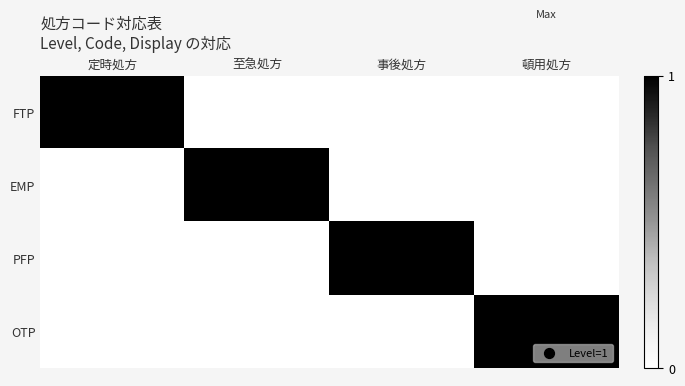

Between 定時処方 and 頓用処方, which series saw the biggest shift?

FTP